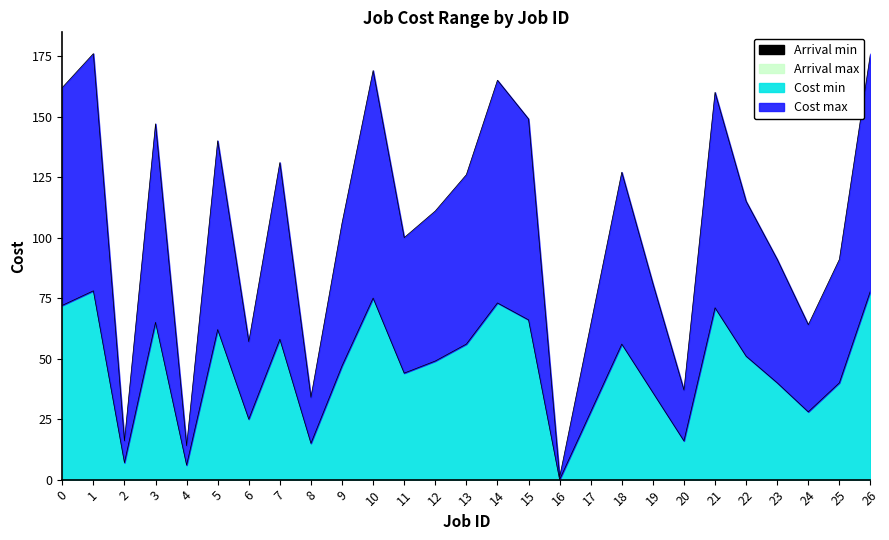

What is the difference between the maximum and second lowest values in the Cost max series?

162